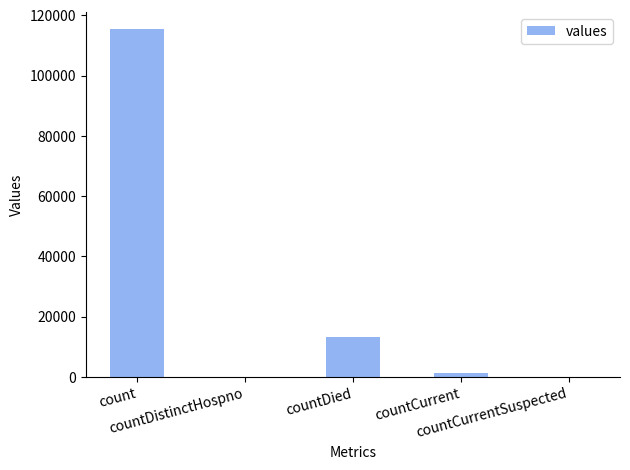

What is the sum of all values?

130105